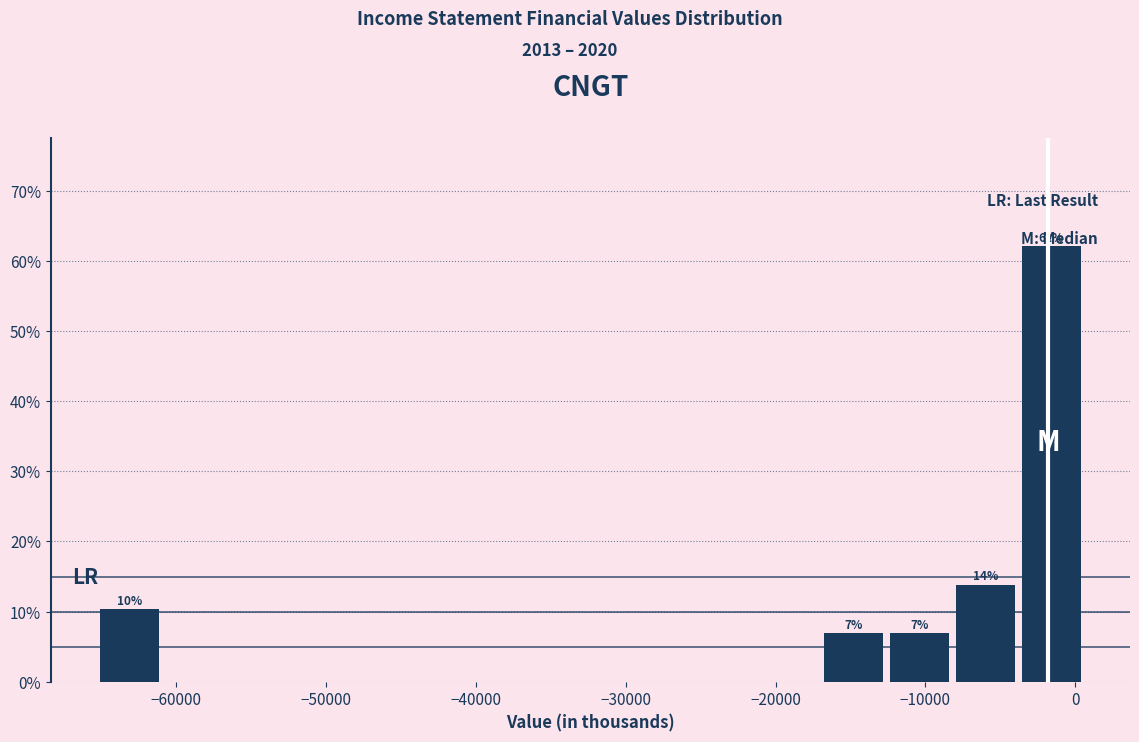

Over which range of the x-axis is the bar tallest?

-4000 to 1000